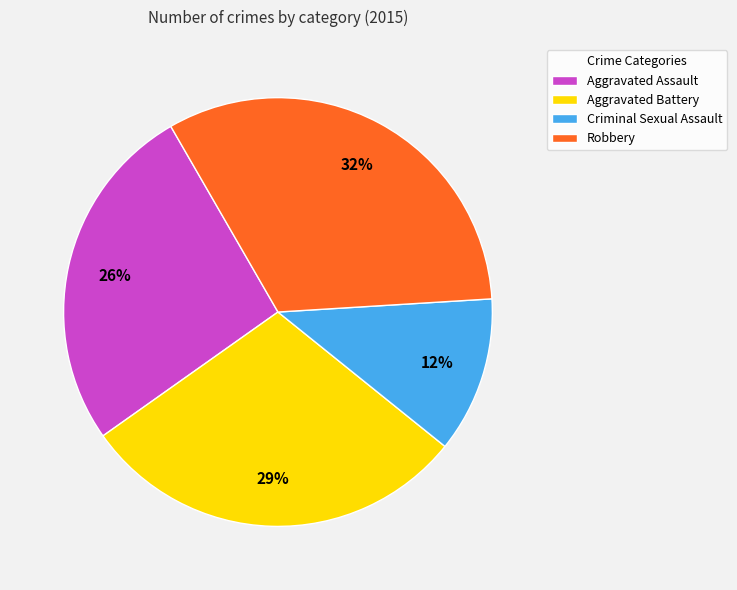

Which category has the smallest portion of the pie?

Criminal Sexual Assault